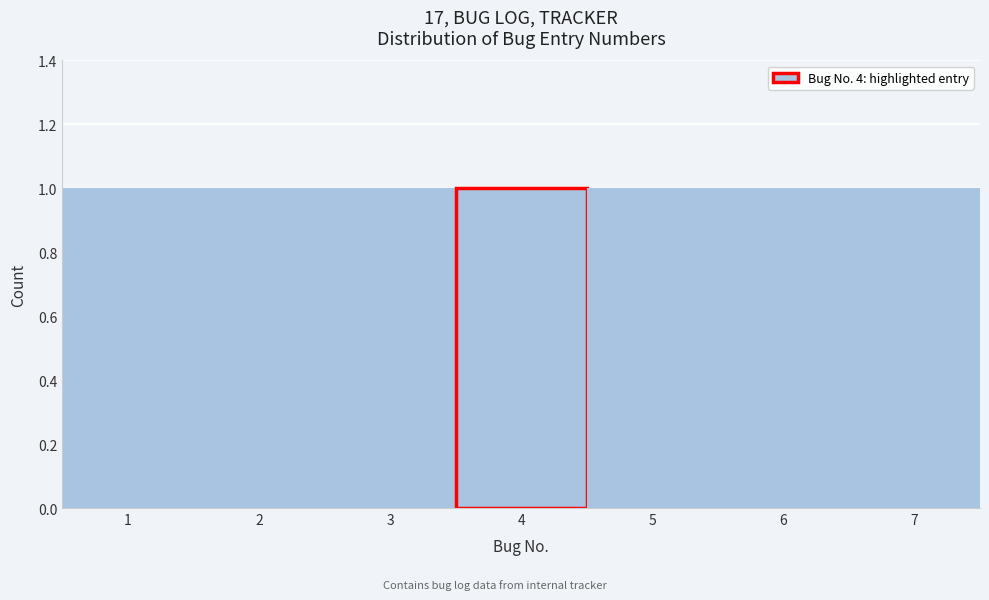

What is the height of the bar covering 4.5 to 5.5 on the x-axis? The values are not printed on the chart, so give them approximately, as read against the axis.

1